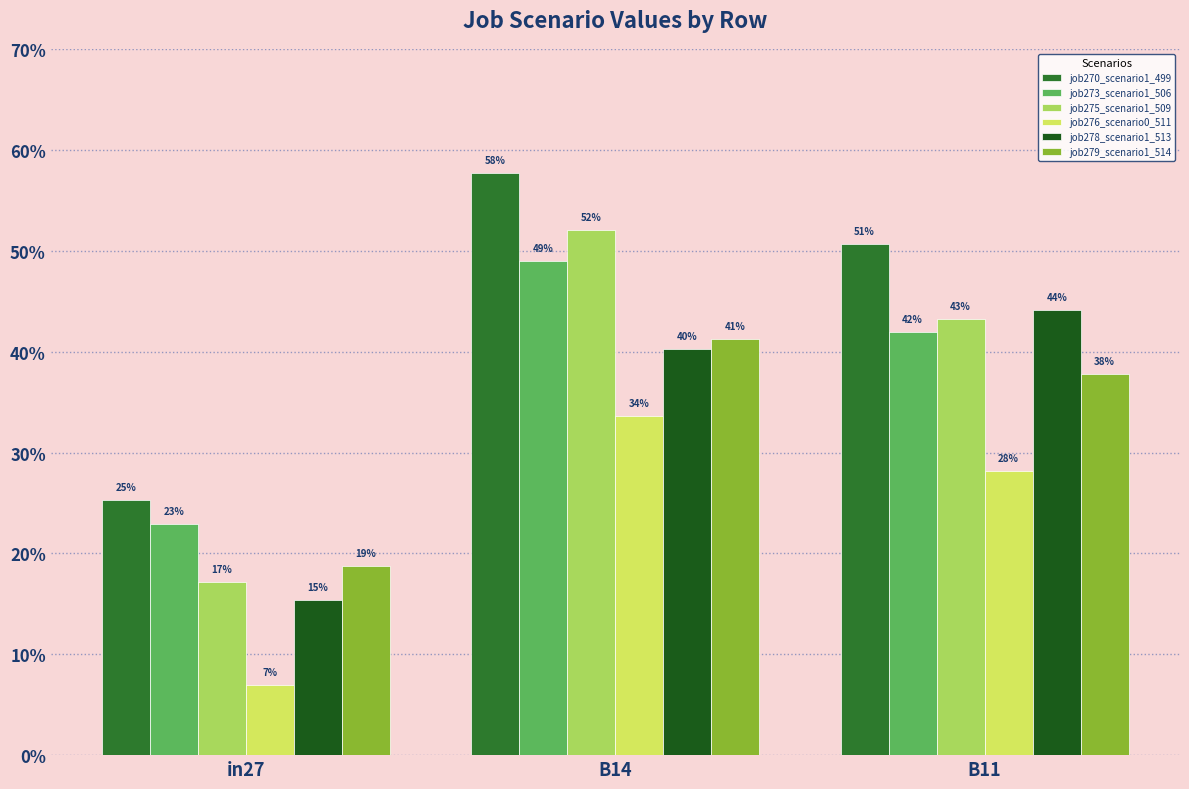

What are all the series names shown in the legend?

job270_scenario1_499, job273_scenario1_506, job275_scenario1_509, job276_scenario0_511, job278_scenario1_513, job279_scenario1_514